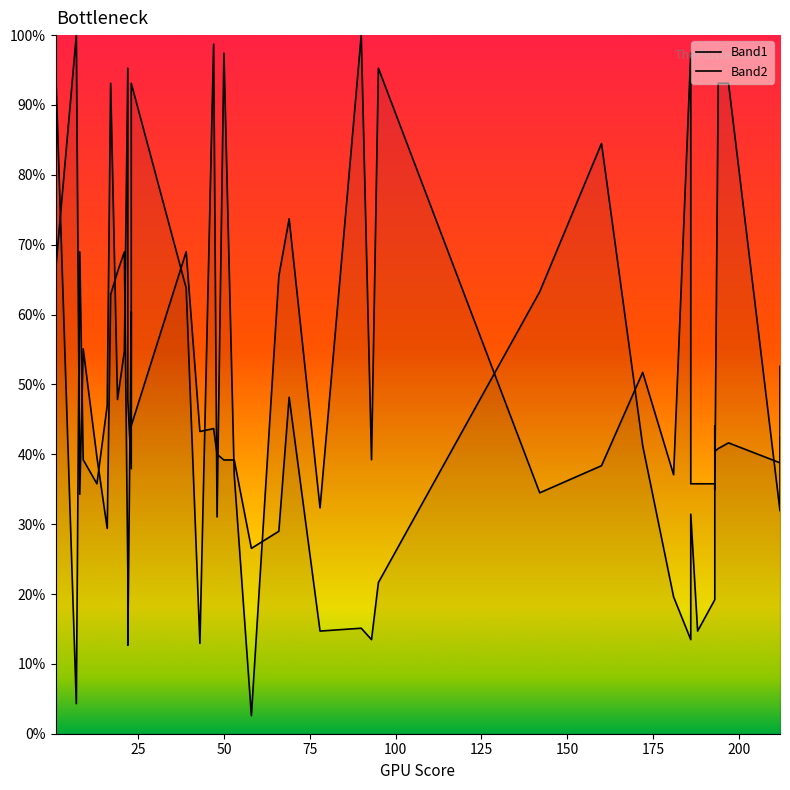

List the series in order of their peak value, highest first.

Band1, Band2